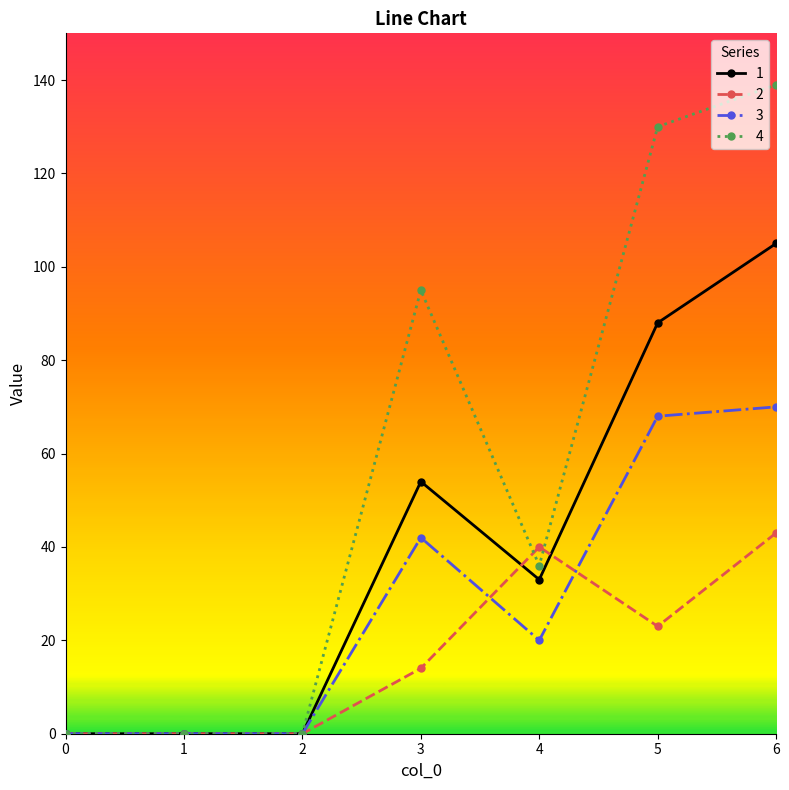

Which series ends up on top after the final intersection of 2 and 3?

3